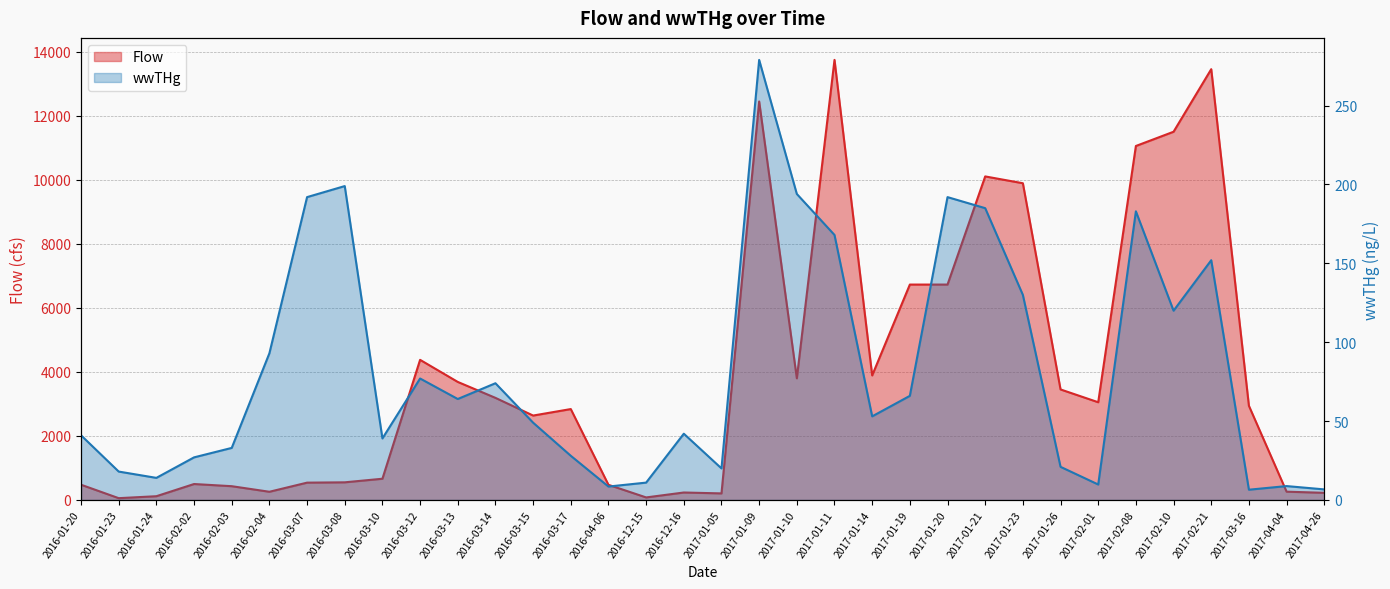

At which category does the chart reach its peak across all series?

2017-01-11